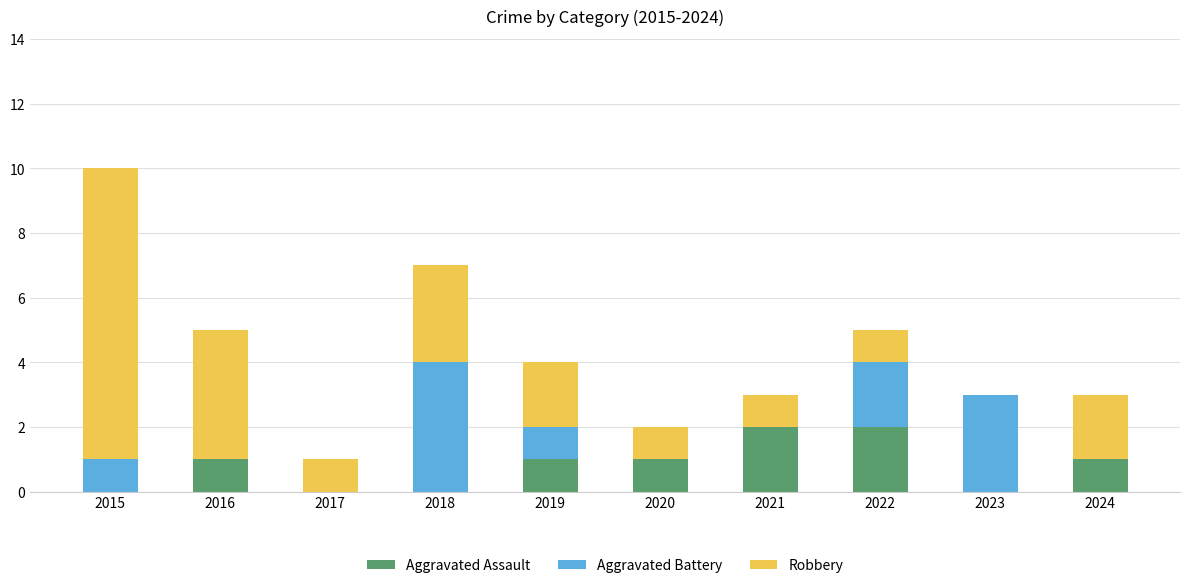

What is the sum of all Aggravated Assault values?

8